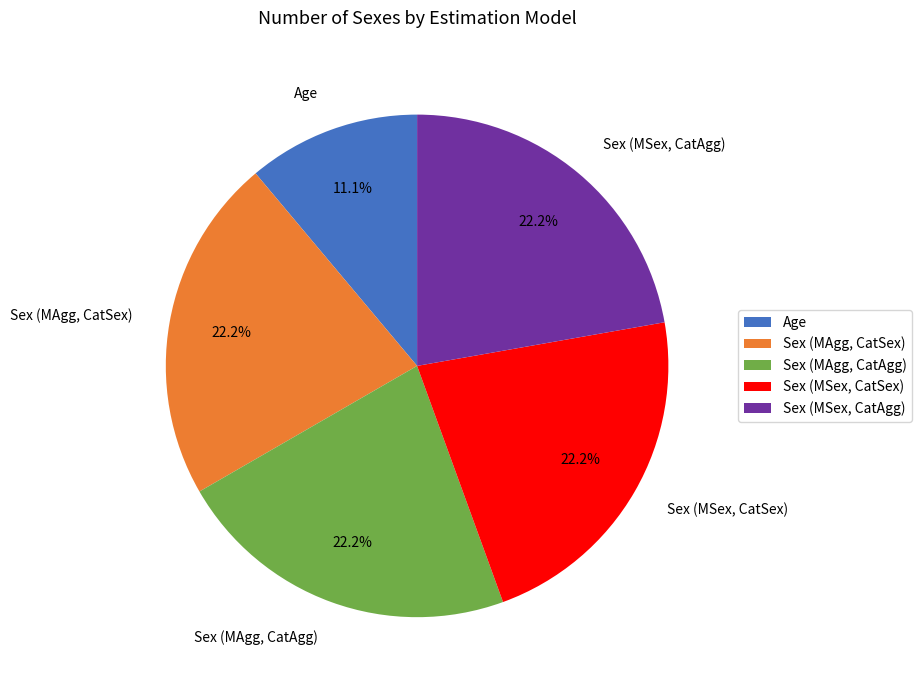

What percentage do Sex (MAgg, CatSex) and Sex (MSex, CatSex) together represent?

44.4%